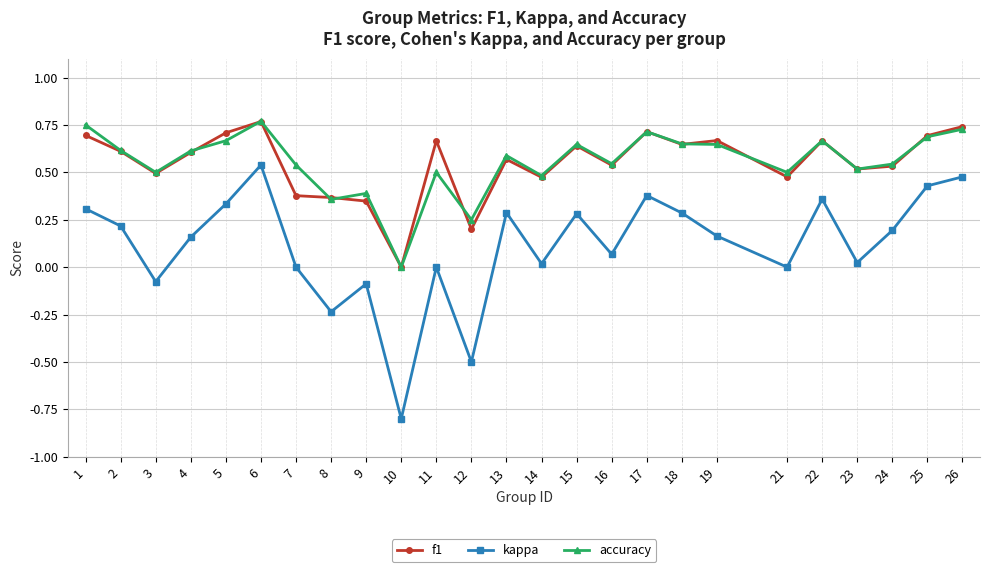

Is the value of kappa at 10 greater than the value of f1 at 26?

No